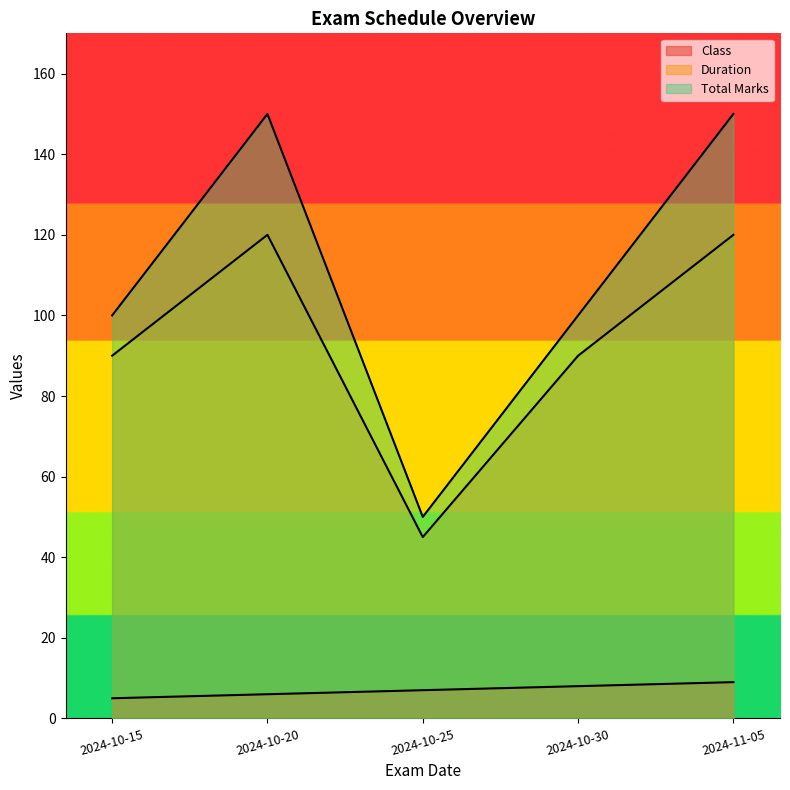

What is the value of the Total Marks point at the 1st from the left?

100